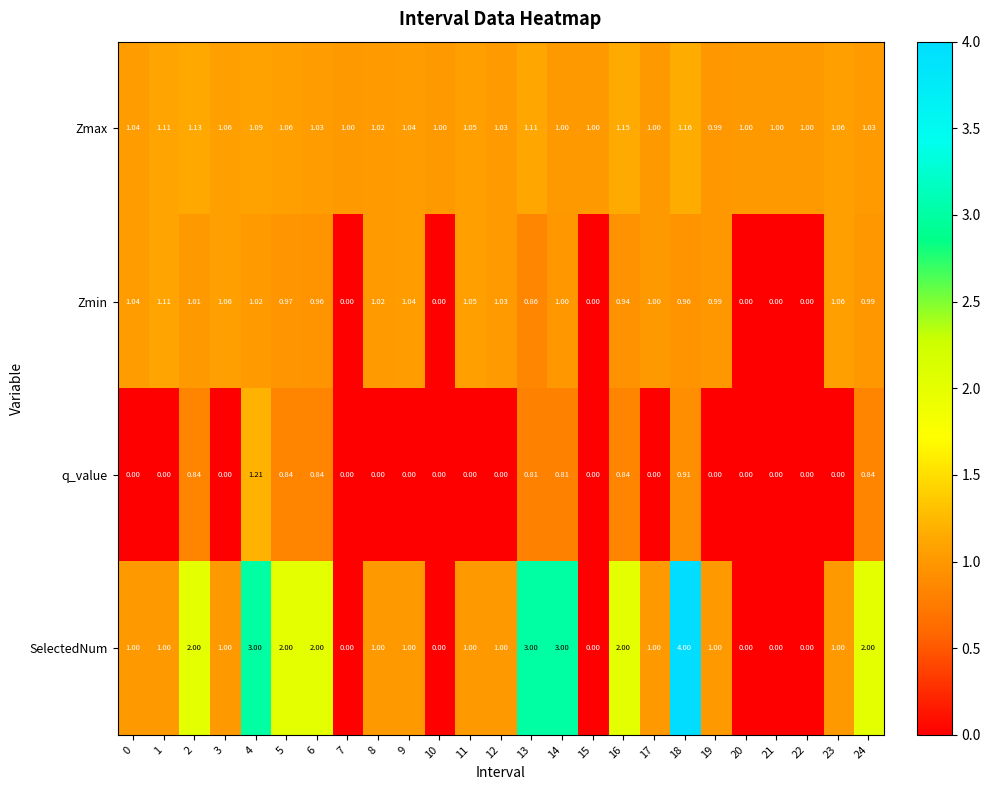

Is the value of Zmax at 21 greater than the value of Zmin at 6?

Yes